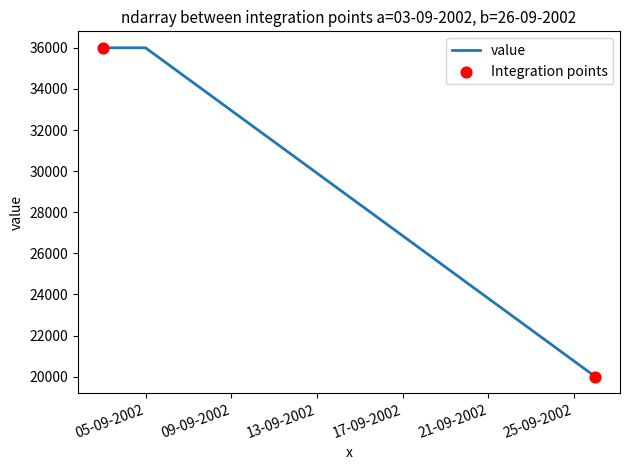

What is the smallest value displayed?

20000